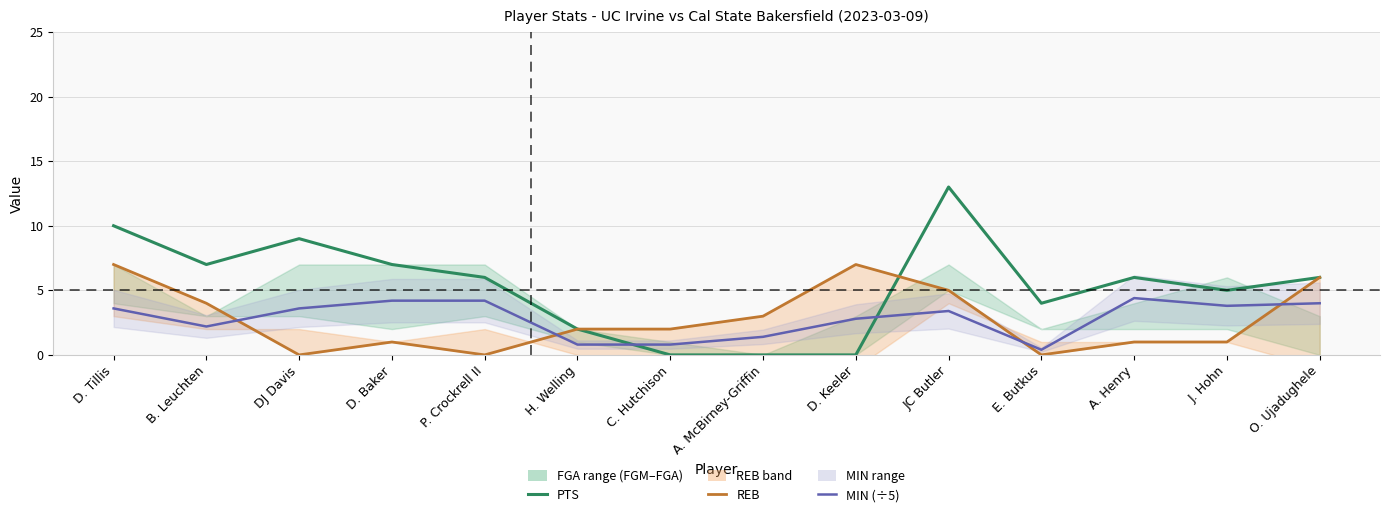

The PTS series shows 0.0 at D. Keeler. True or false?

True